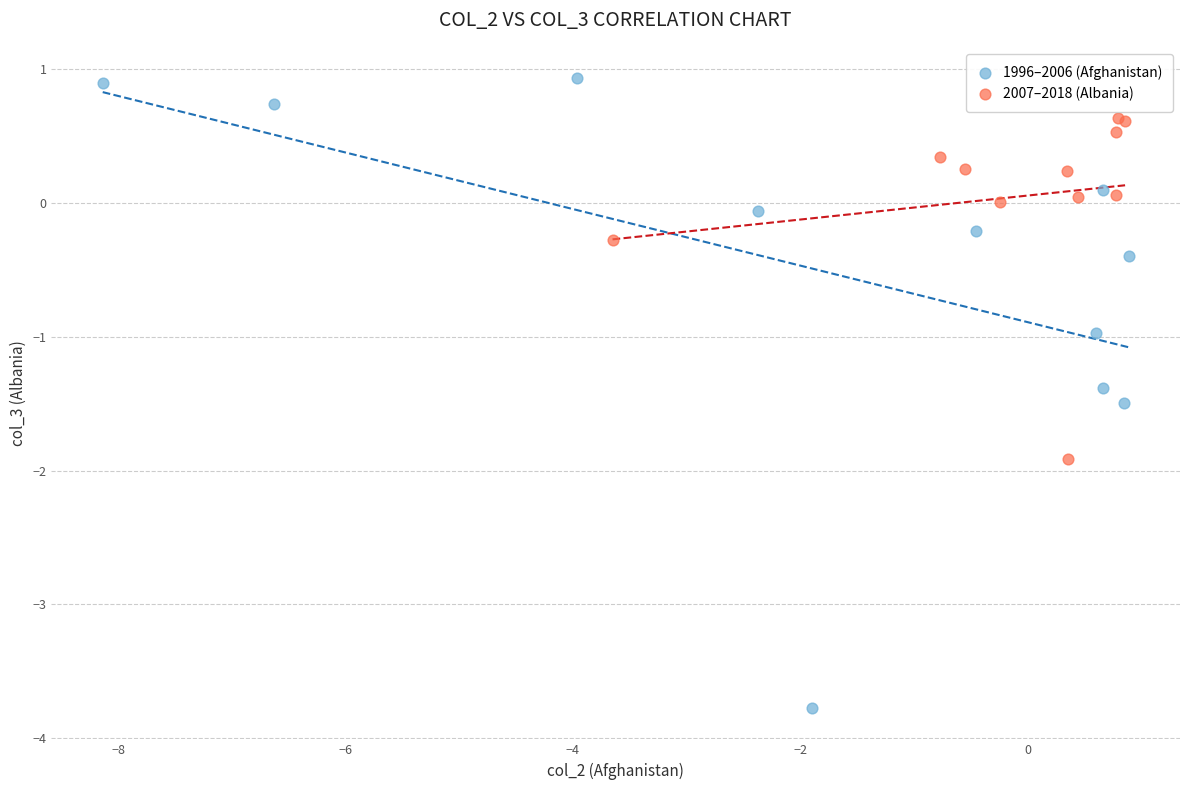

Which series contains the lowest Y value?

1996–2006 (Afghanistan)